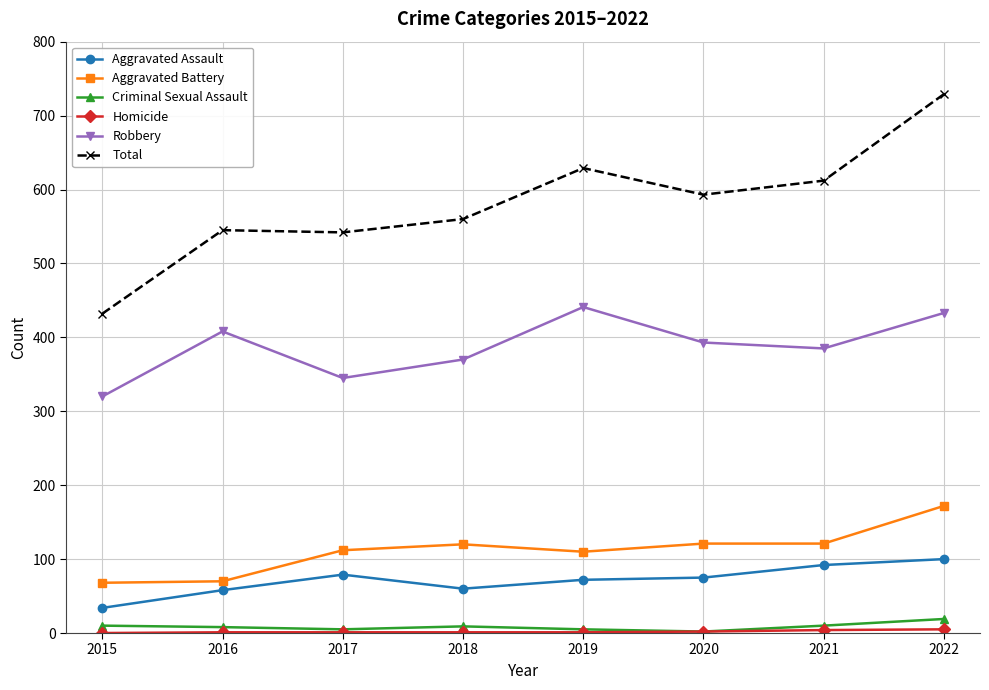

What is the sum of the Criminal Sexual Assault values at 2020 and 2021?

12